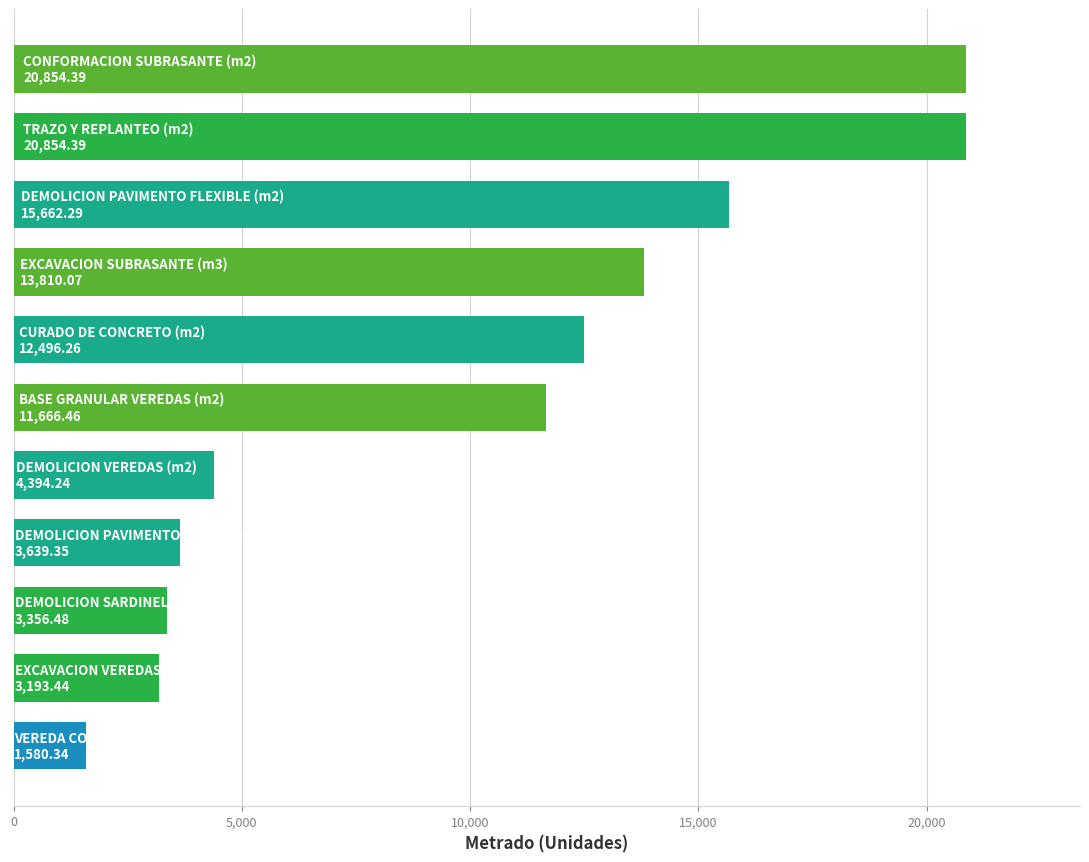

What is the smallest value displayed?

1580.3